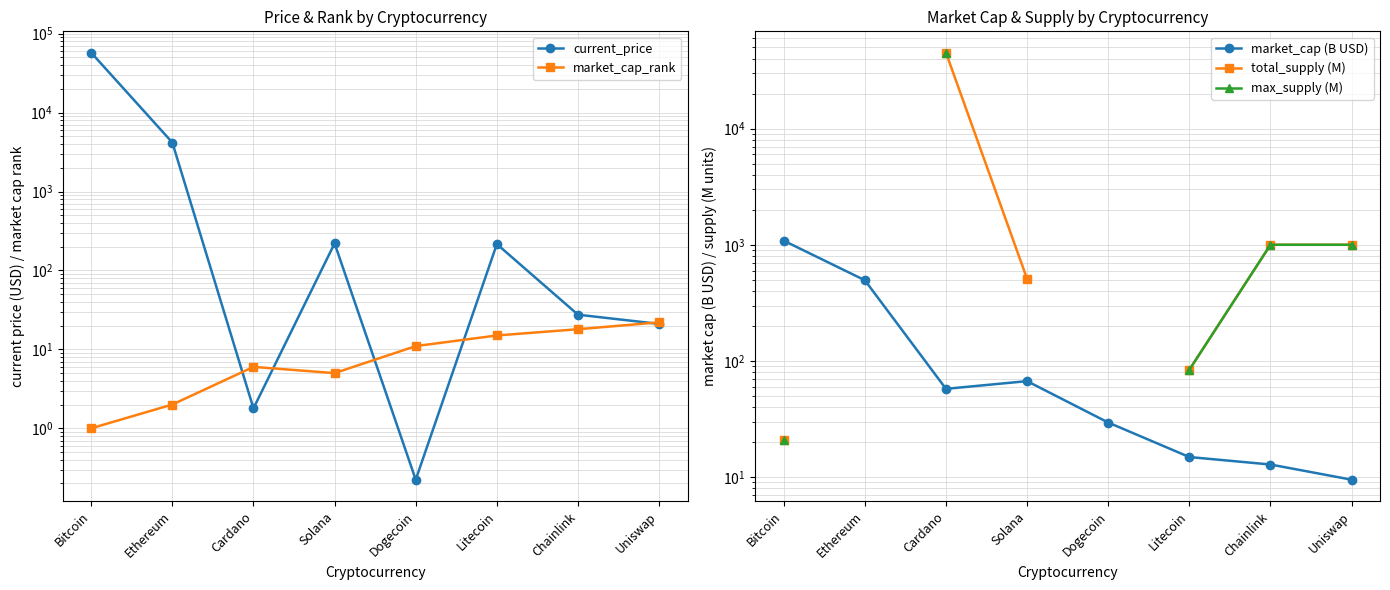

How many positive values does the max_supply (M) series have?

5